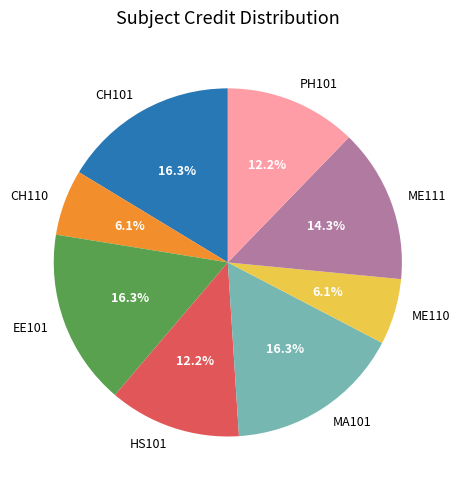

How many slices are in this pie chart?

8